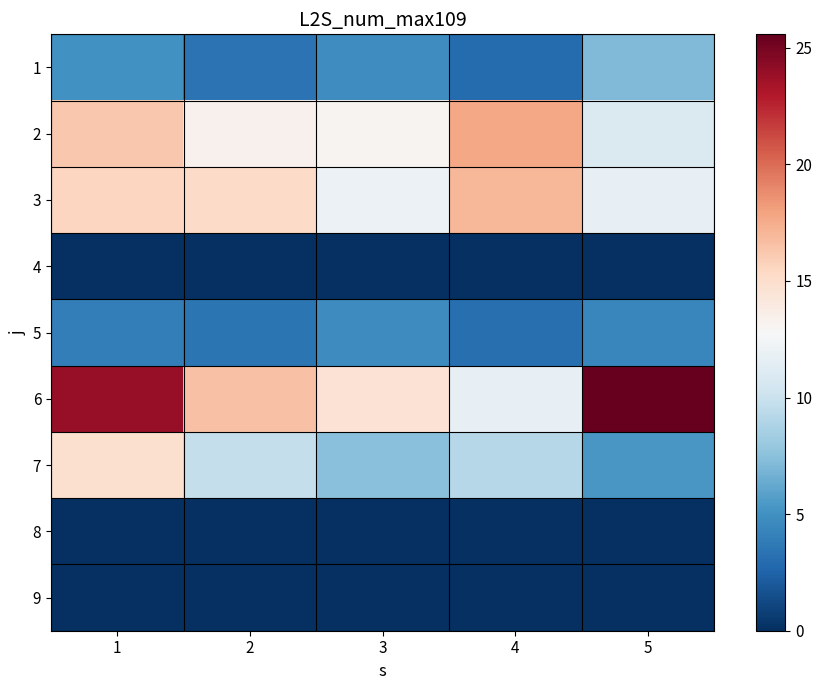

Reading left to right, list all the values displayed in this chart.

1: 1=5.0	2=3.4	3=4.9	4=2.9	5=7.2
2: 1=16.2	2=13.3	3=13.1	4=17.7	5=10.9
3: 1=15.5	2=15.2	3=12.0	4=17.0	5=11.7
4: 1=0.0	2=0.0	3=0.0	4=0.0	5=0.0
5: 1=4.0	2=3.5	3=4.7	4=3.2	5=4.4
6: 1=23.9	2=16.5	3=14.6	4=11.7	5=25.6
7: 1=14.9	2=9.8	3=7.4	4=9.1	5=5.4
8: 1=0.0	2=0.0	3=0.0	4=0.0	5=0.0
9: 1=0.0	2=0.0	3=0.0	4=0.0	5=0.0